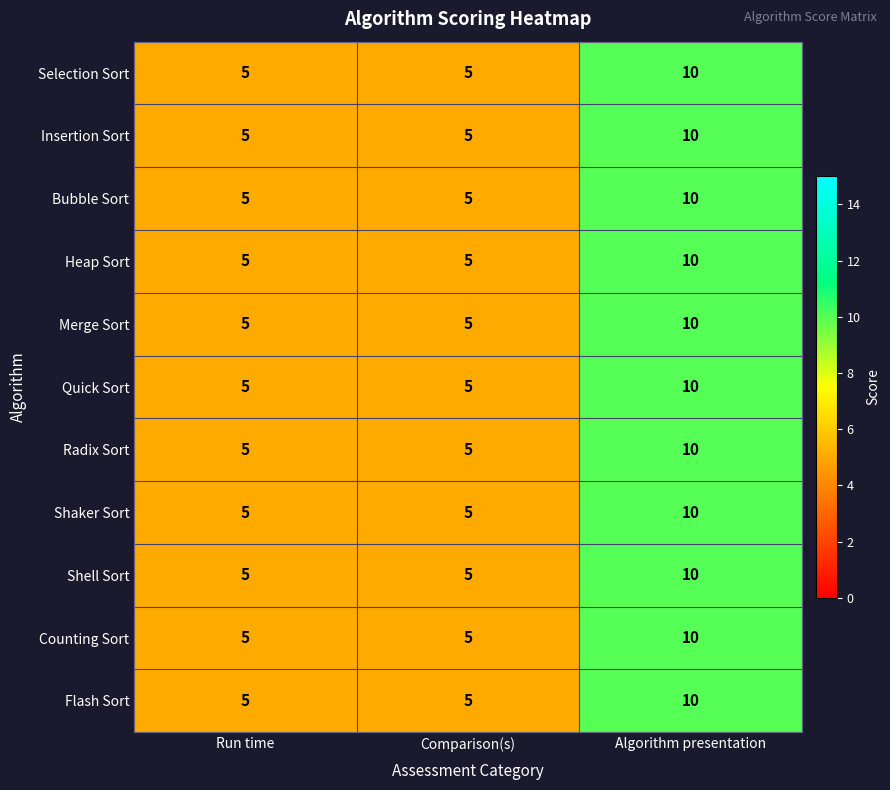

How many Flash Sort values are between 5 and 10?

3